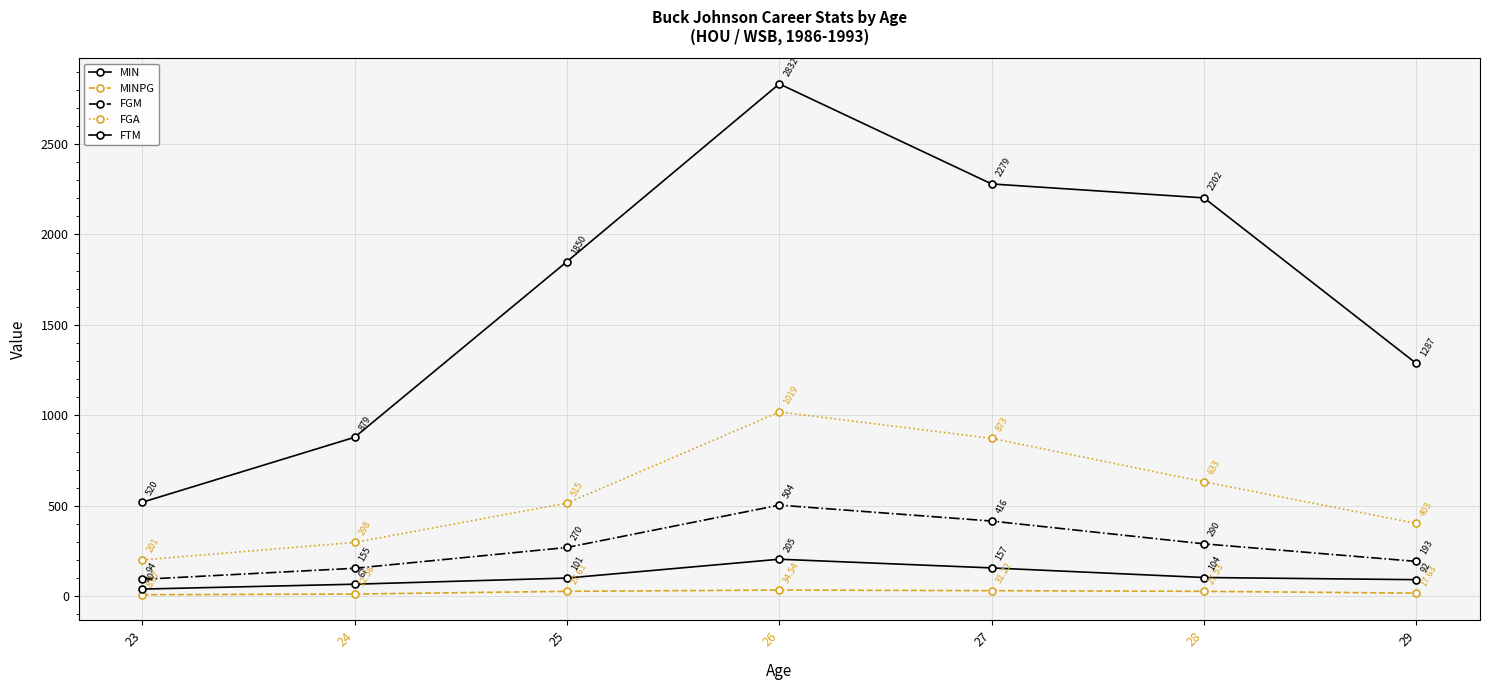

How many categories are shown in the chart?

7